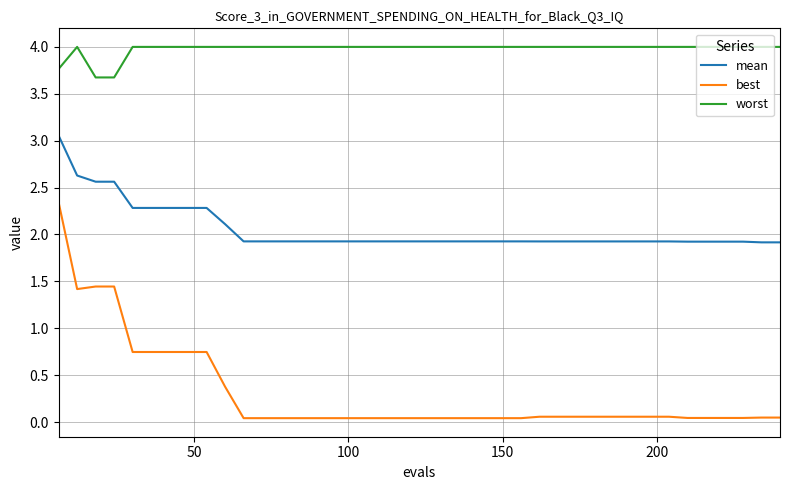

What is the sum of all mean values?

82.1